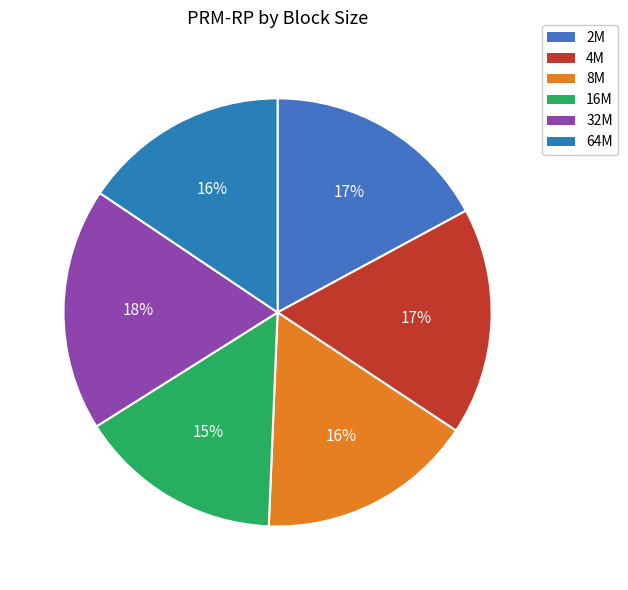

How many slices are in this pie chart?

6